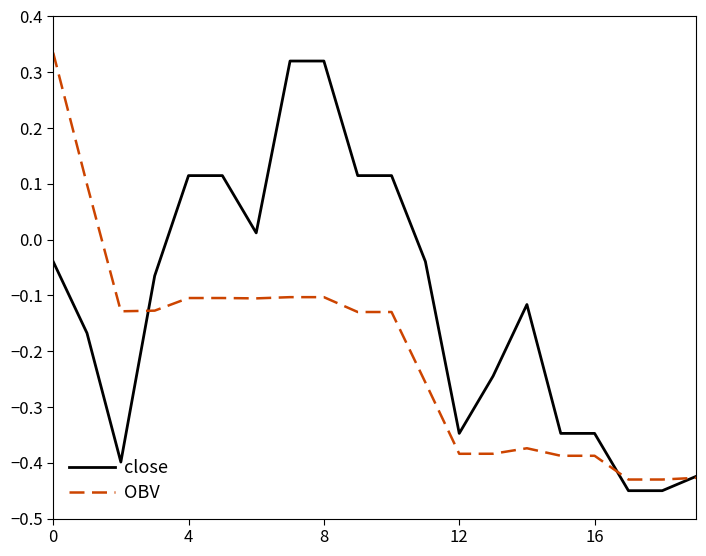

Rank the series by their average value, from lowest to highest.

OBV, close